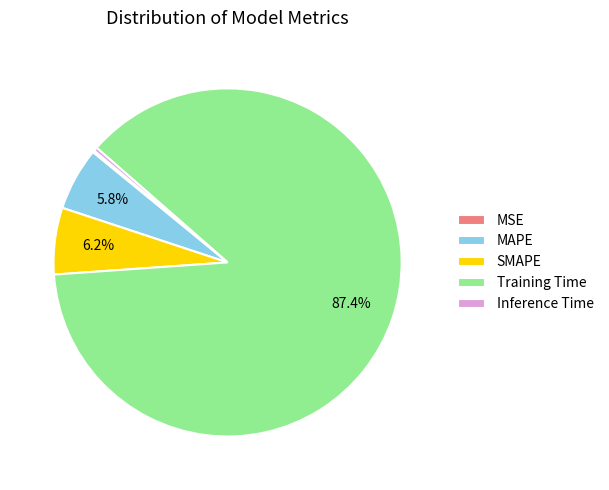

True or false: MAPE accounts for 6% of the total.

True